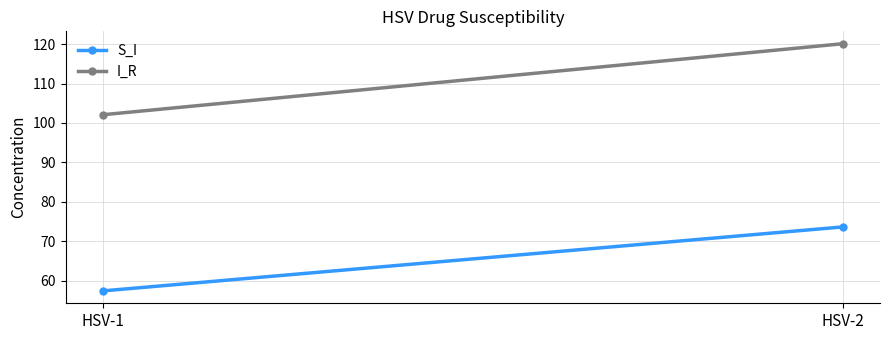

What is the value of the S_I point at the 2nd from the left?

73.7